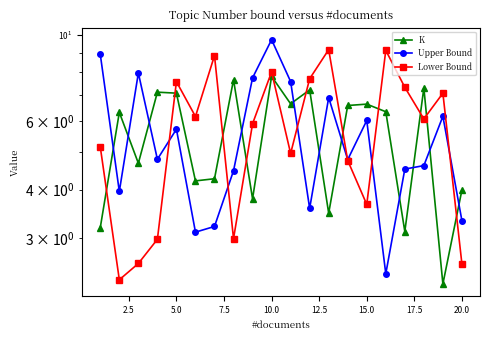

How many interior local peaks does the K series have?

7